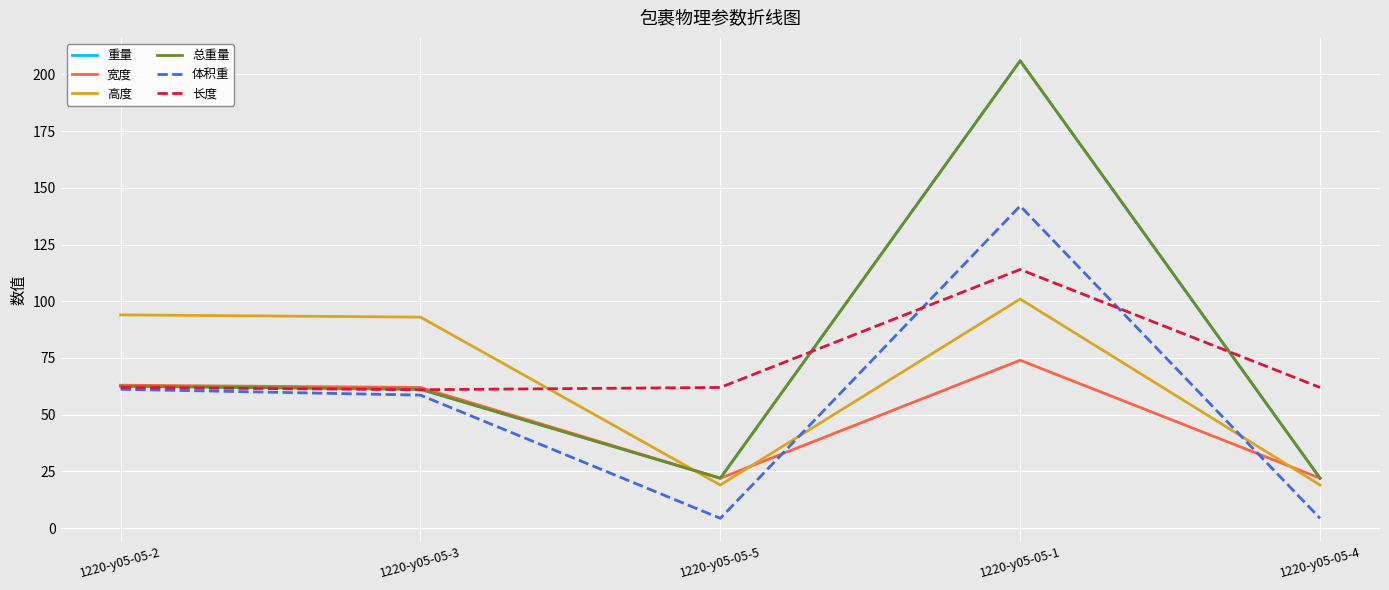

How many data points in 重量 are less than 61?

2